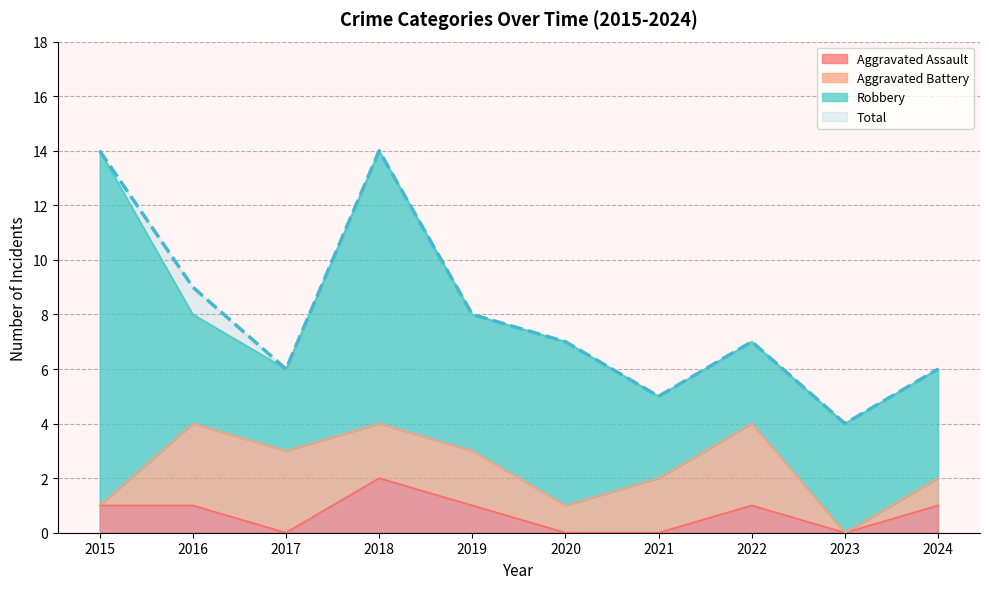

What is the sum of all Total values?

80